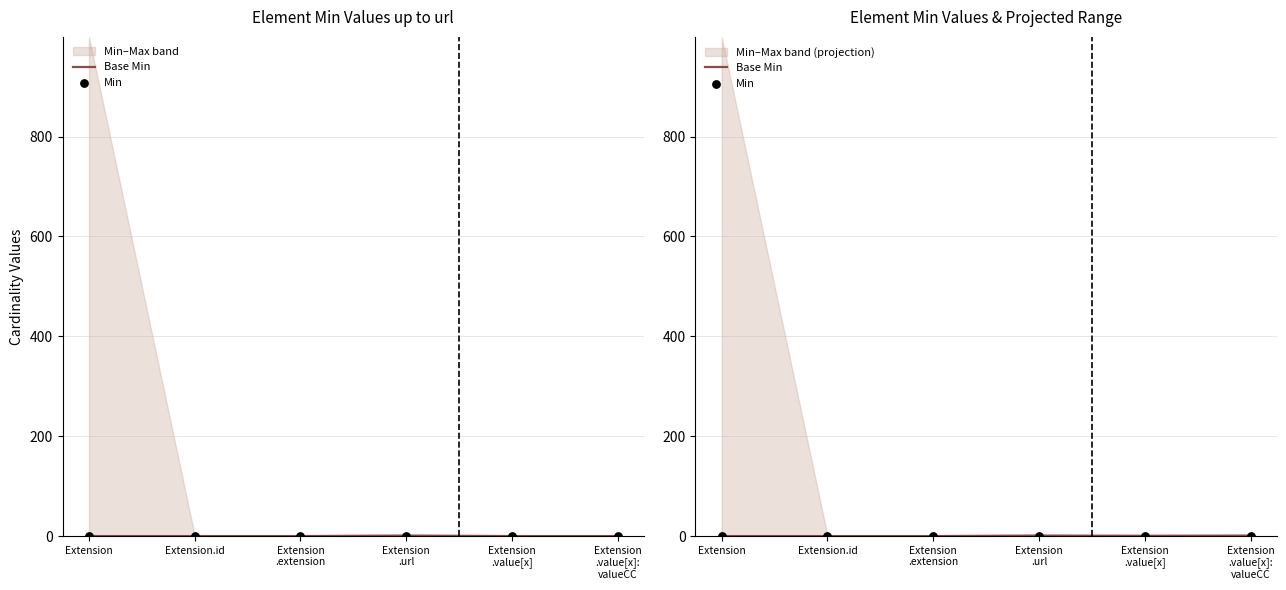

Is the value of Base Min at Extension
.url greater than the value of Min at Extension.id?

Yes